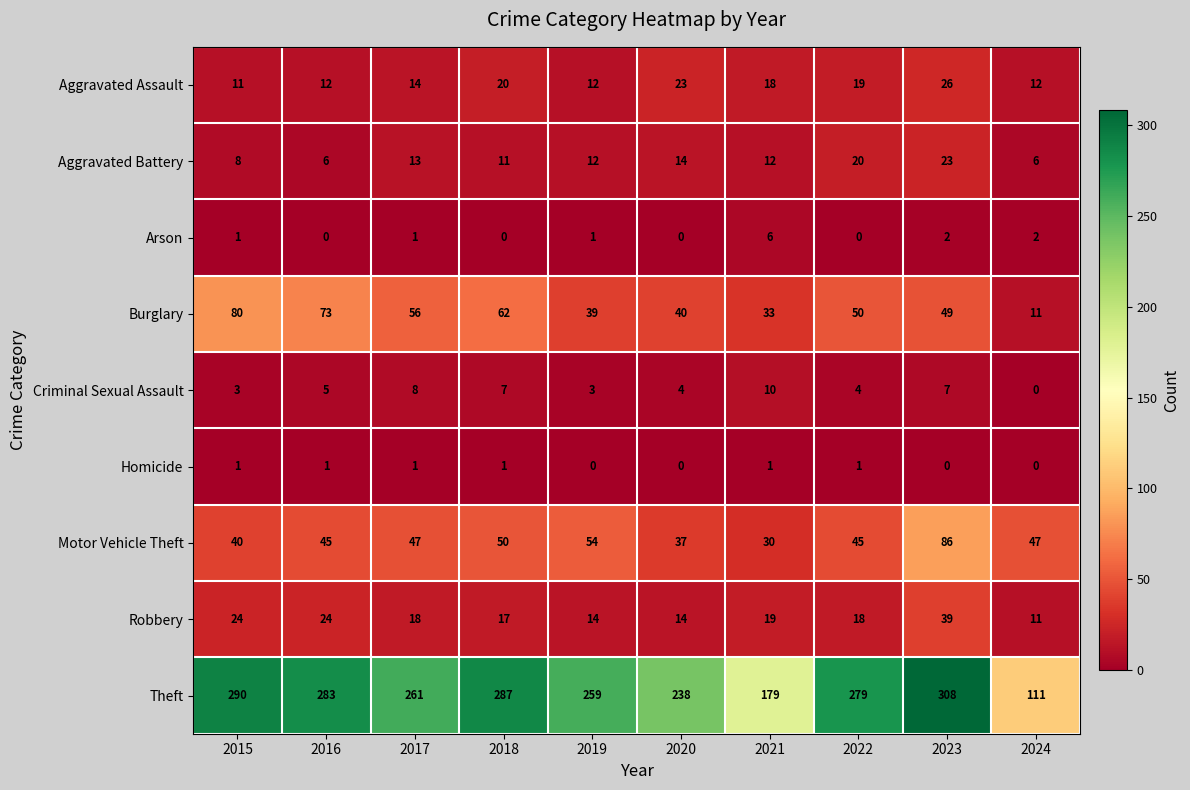

What is the maximum value shown in the chart?

308